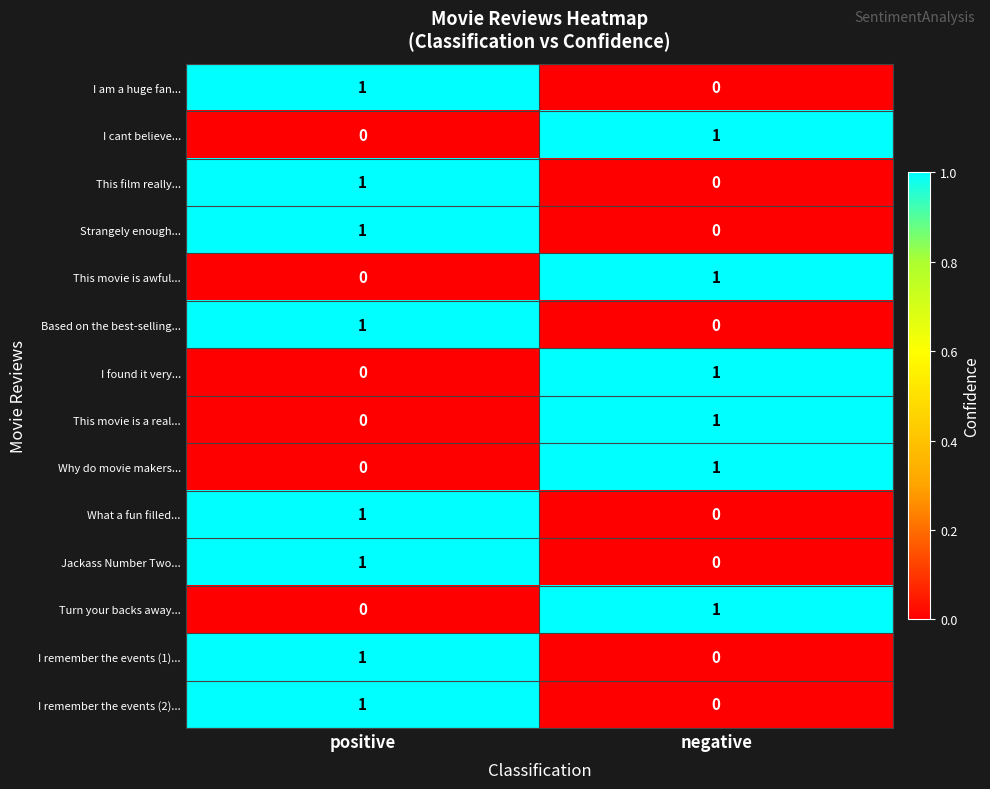

Reading right to left, extract all data points from this chart.

I am a huge fan...: negative=0	positive=1
I cant believe...: negative=1	positive=0
This film really...: negative=0	positive=1
Strangely enough...: negative=0	positive=1
This movie is awful...: negative=1	positive=0
Based on the best-selling...: negative=0	positive=1
I found it very...: negative=1	positive=0
This movie is a real...: negative=1	positive=0
Why do movie makers...: negative=1	positive=0
What a fun filled...: negative=0	positive=1
Jackass Number Two...: negative=0	positive=1
Turn your backs away...: negative=1	positive=0
I remember the events (1)...: negative=0	positive=1
I remember the events (2)...: negative=0	positive=1